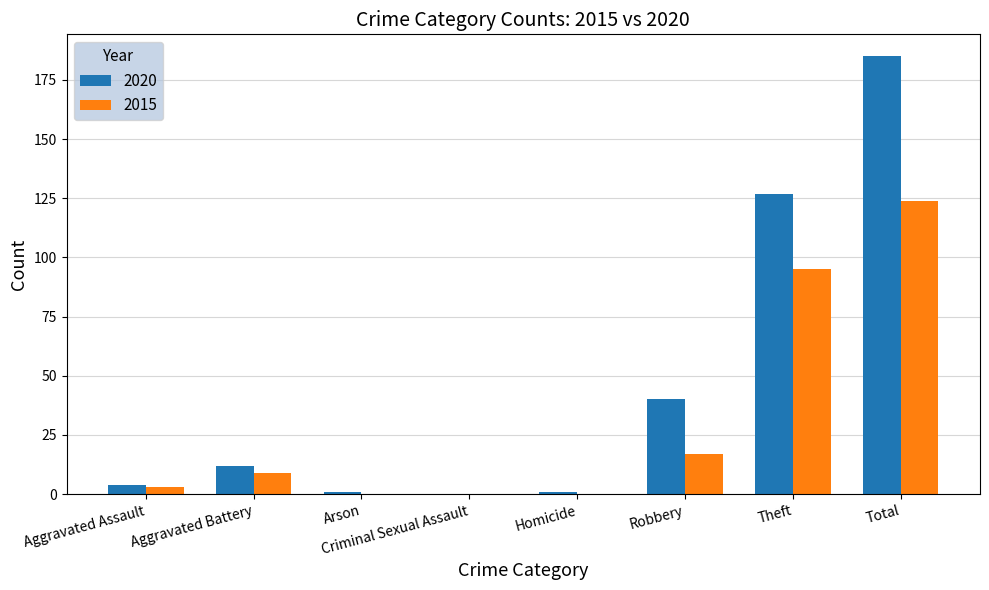

Which series has the largest total across all categories?

2020